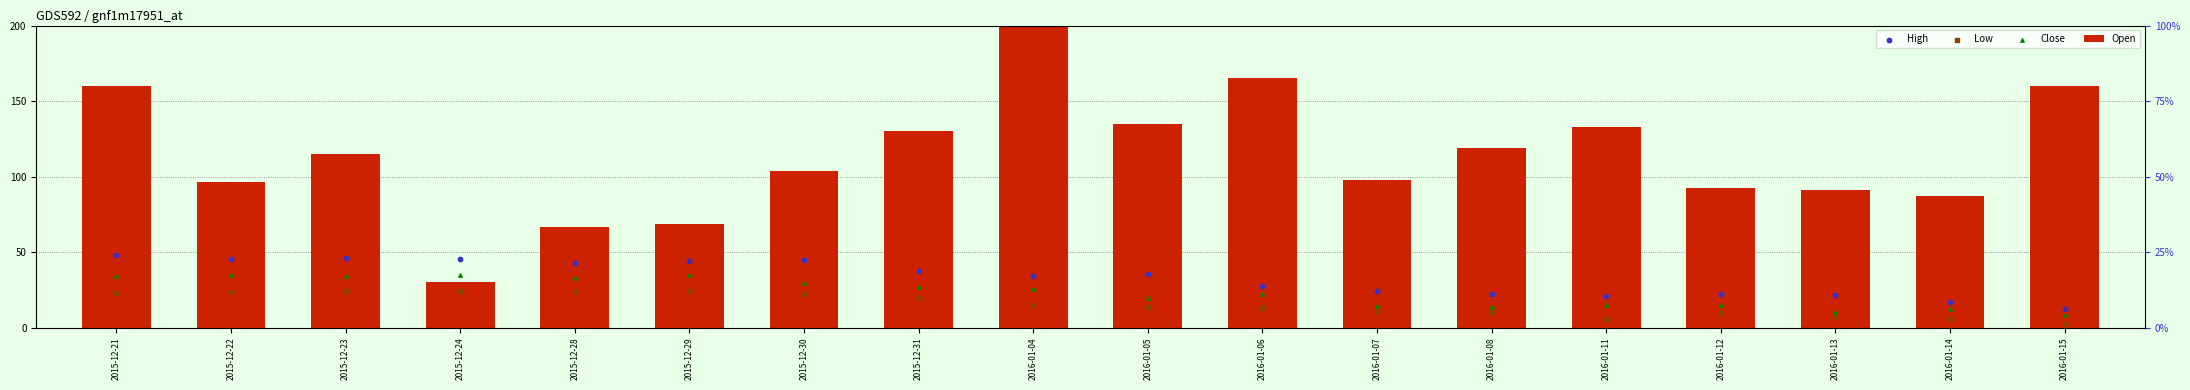

Which series reaches the maximum Y coordinate?

Open